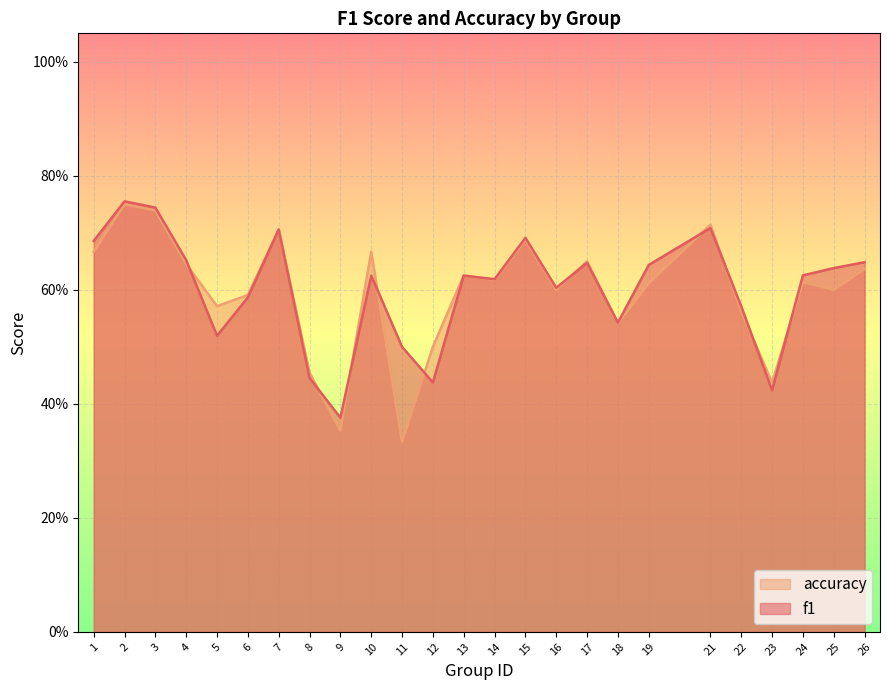

At which label does accuracy reach its peak?

2